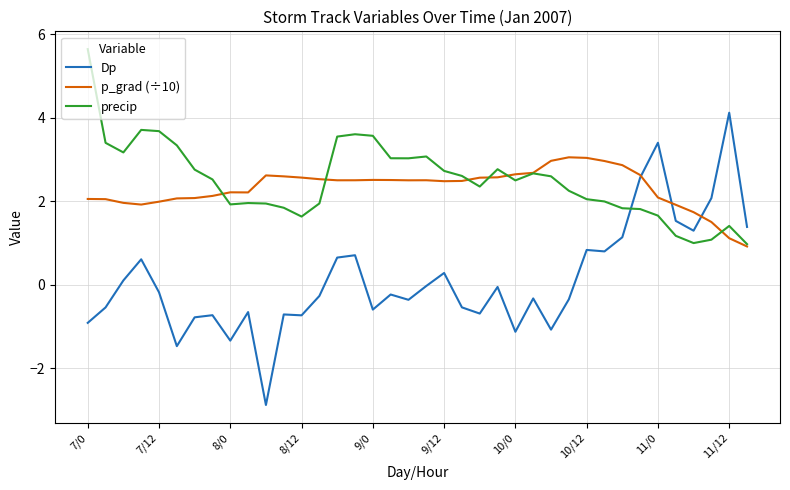

True or false: precip and Dp intersect in this chart.

True